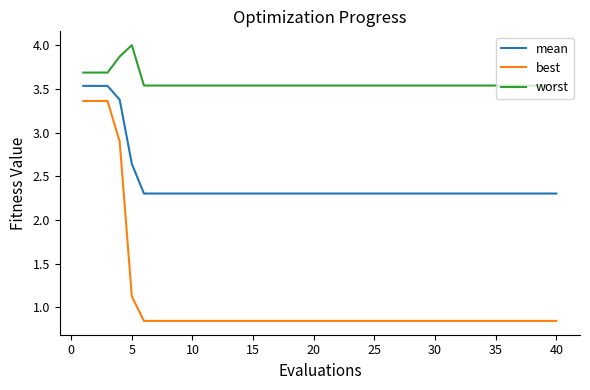

What is the difference between the maximum and minimum values in the best series?

2.5